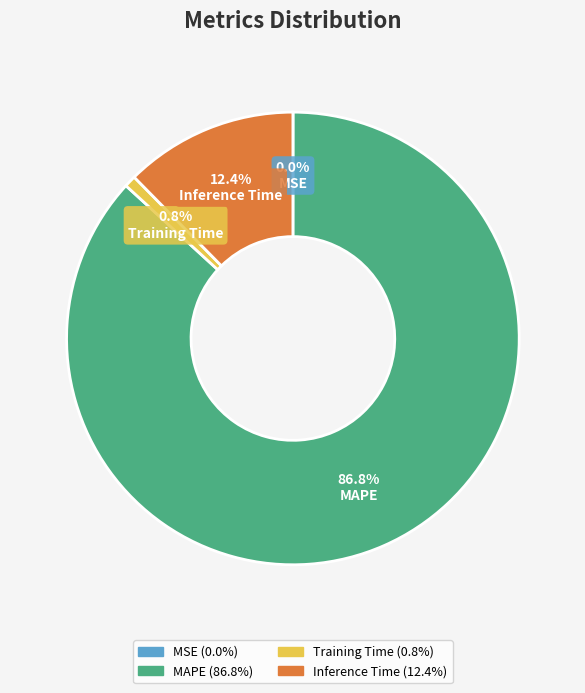

Which has a higher value, Training Time or MAPE?

MAPE